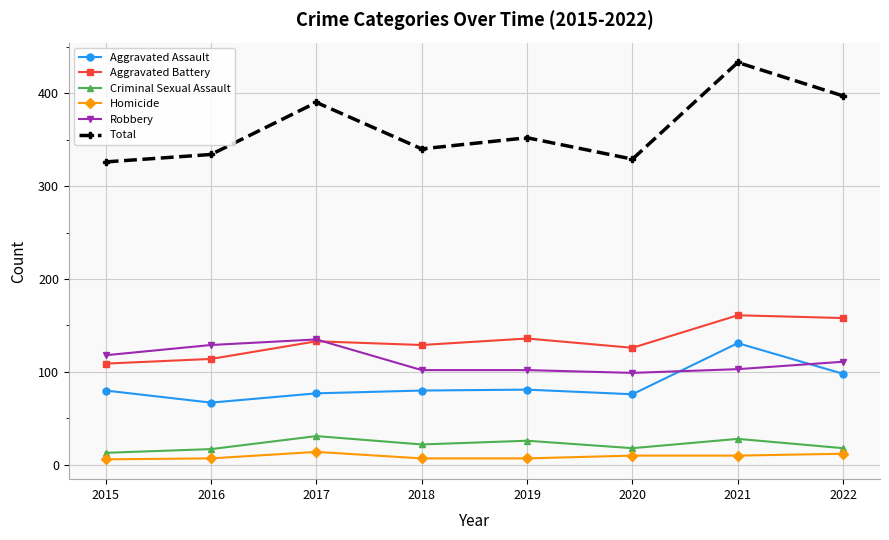

Which series has the largest total across all categories?

Total